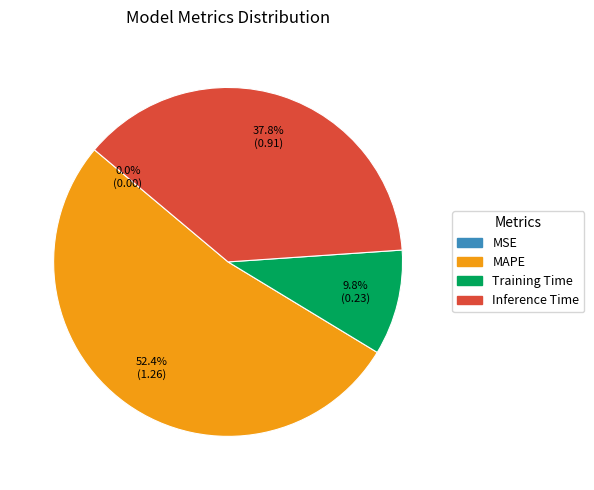

To the nearest percent, what is the difference between the largest and smallest slice percentages?

52%